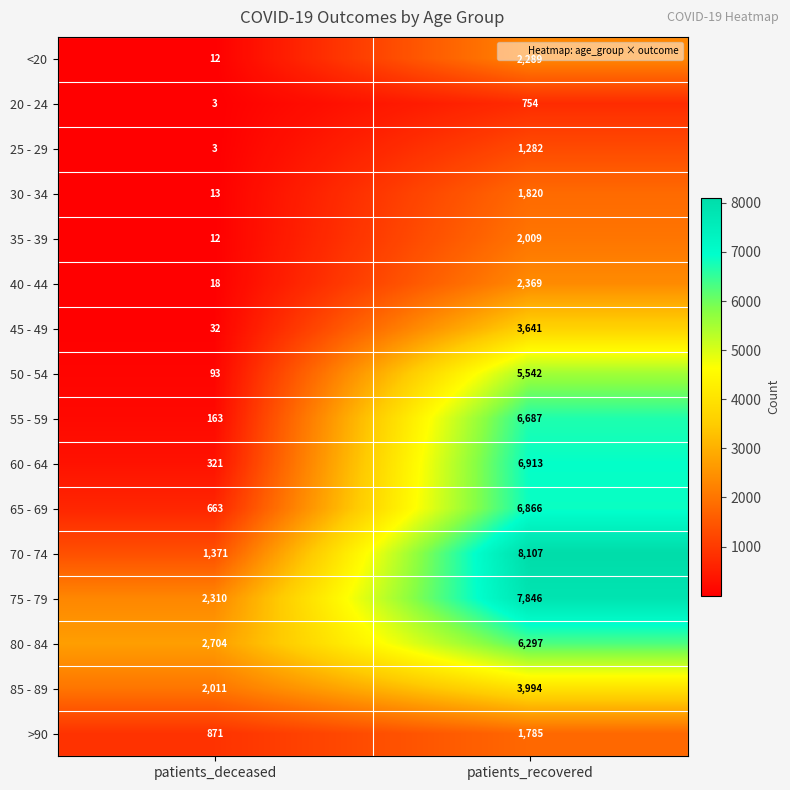

Which series has the largest total across all categories?

75 - 79